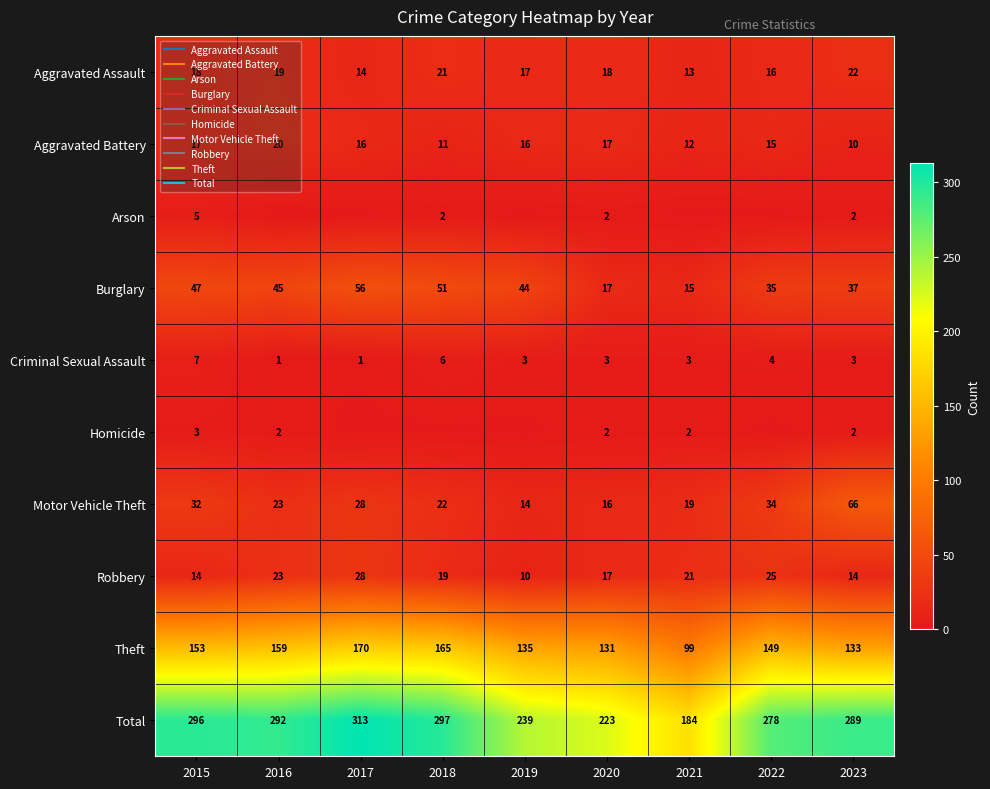

At which label does Aggravated Battery first exceed 16?

2015